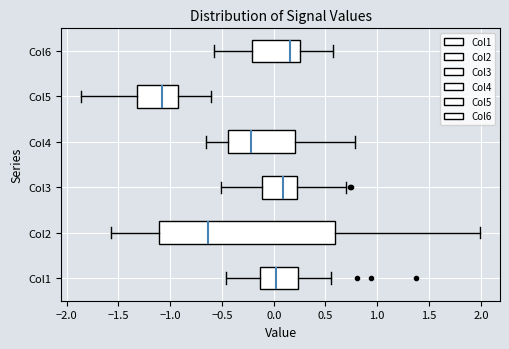

Comparing the boxes themselves (not the whiskers), which one is the widest?

Col2